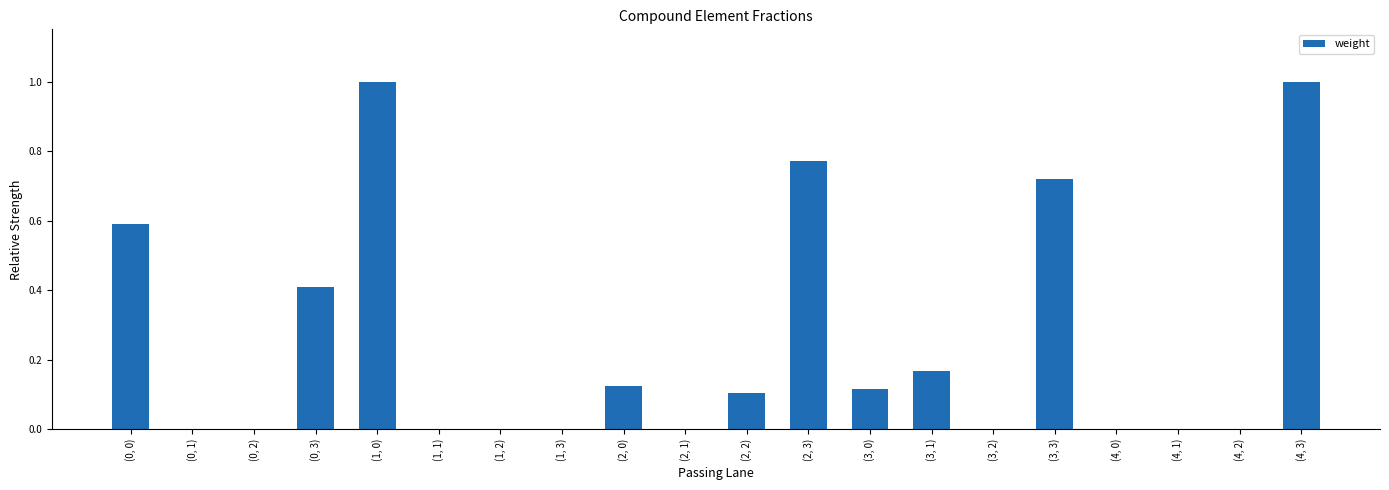

What is the sum of all values?

5.0